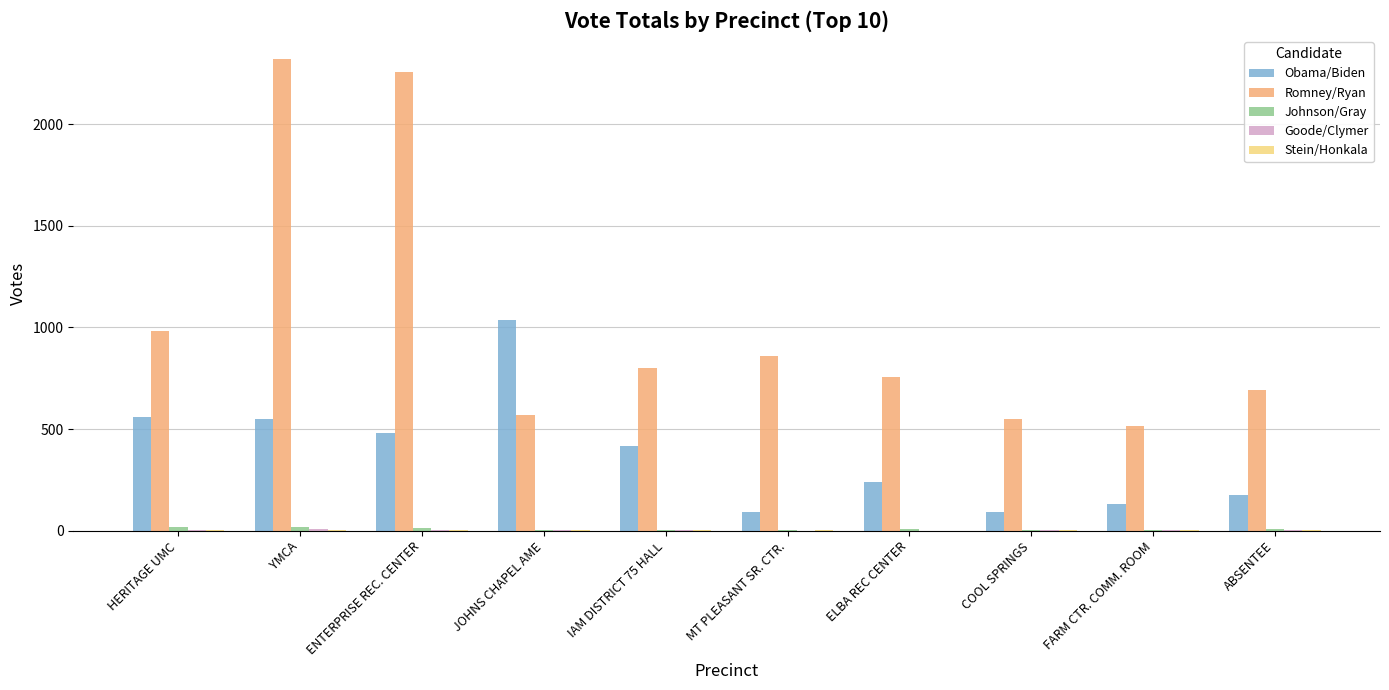

True or false: Obama/Biden has a value of 304 at ENTERPRISE REC. CENTER.

False